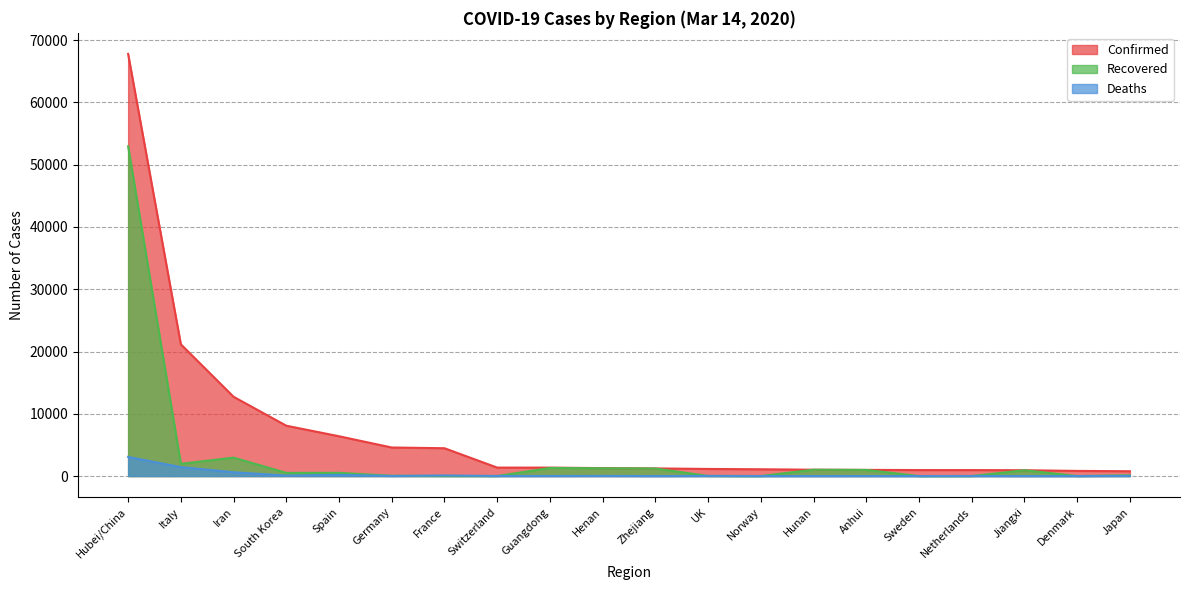

How many data points in Deaths are above 13?

9